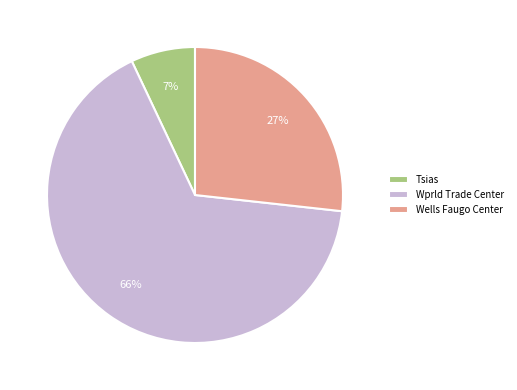

To the nearest percent, what portion does Wells Faugo Center represent?

27%